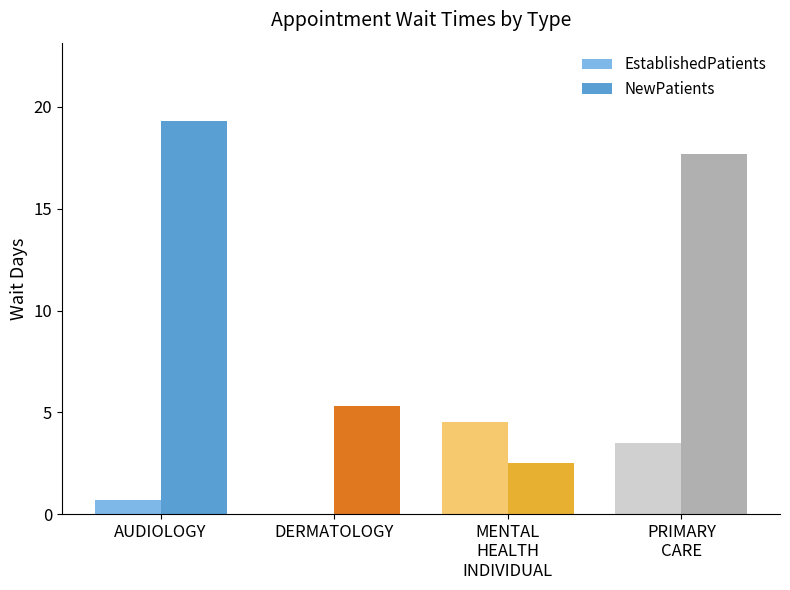

The NewPatients series shows 17.7 at PRIMARY
CARE. True or false?

True